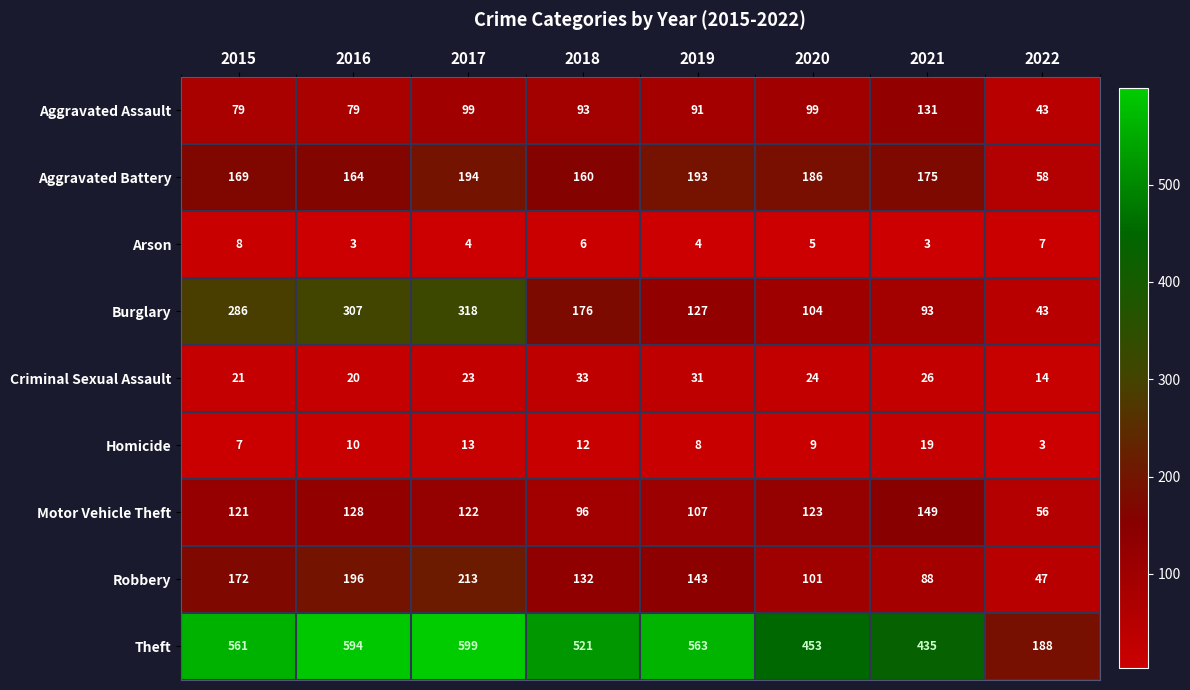

True or false: Criminal Sexual Assault has a value of 5 at 2022.

False